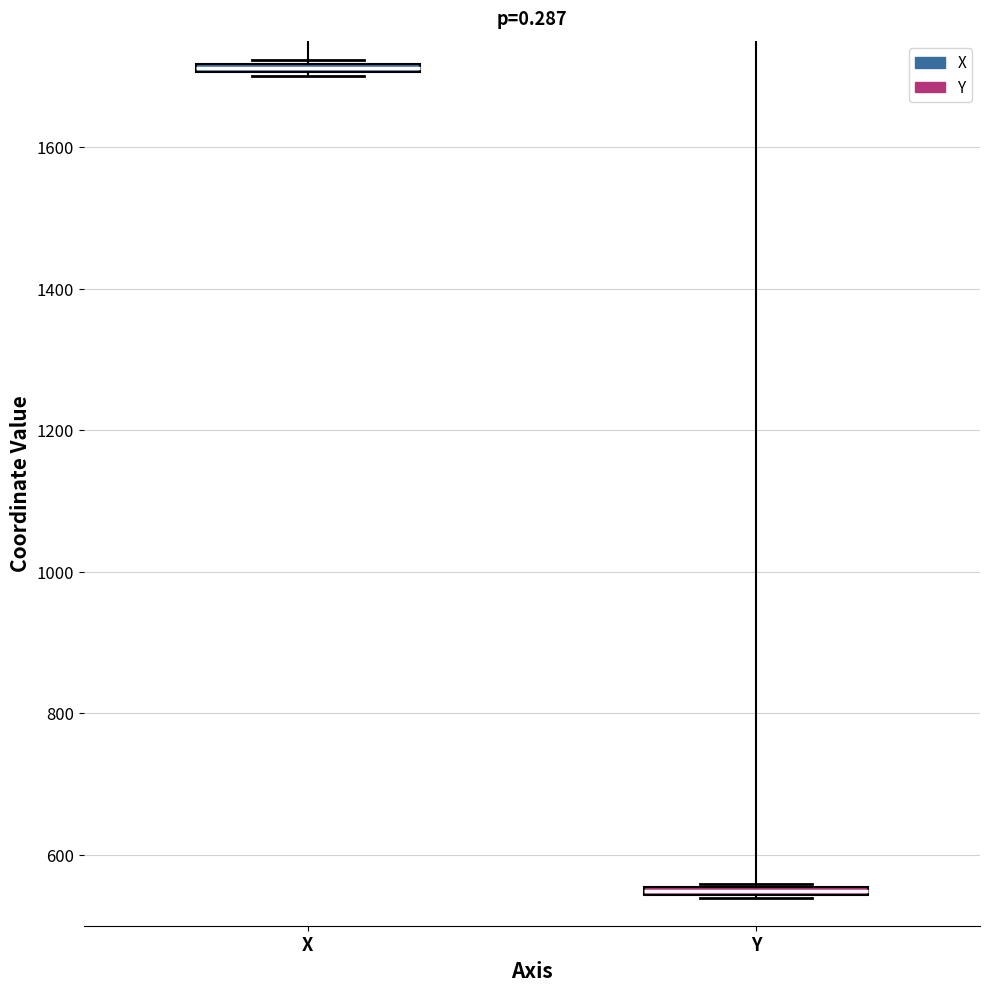

Which box has the lowest median line?

Y